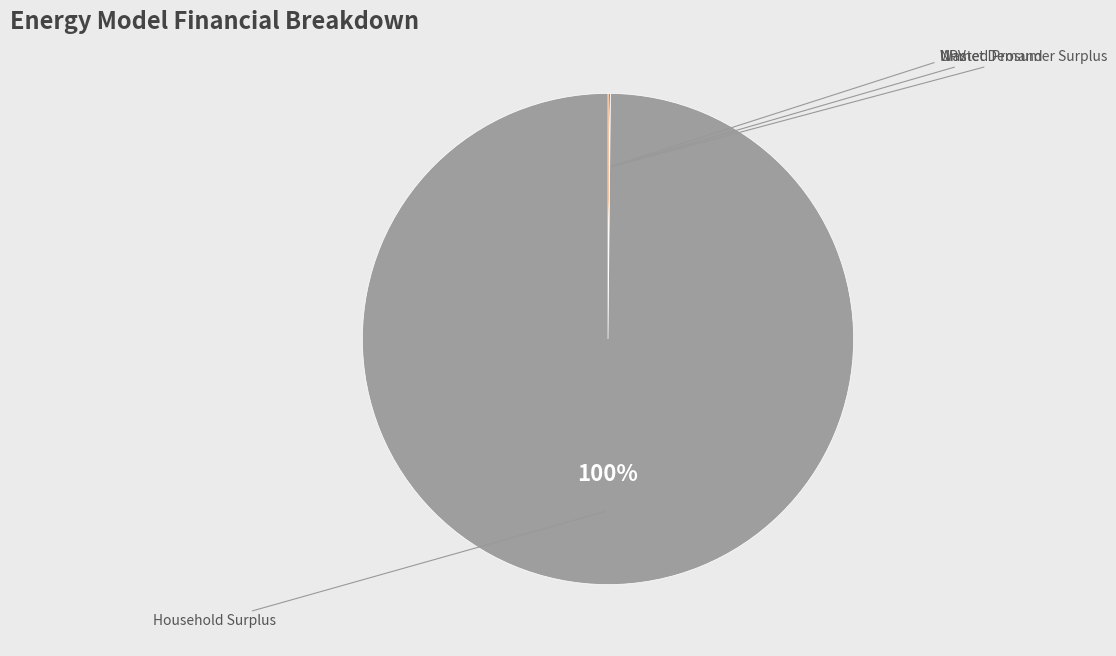

To the nearest percent, what is the average slice percentage?

25%